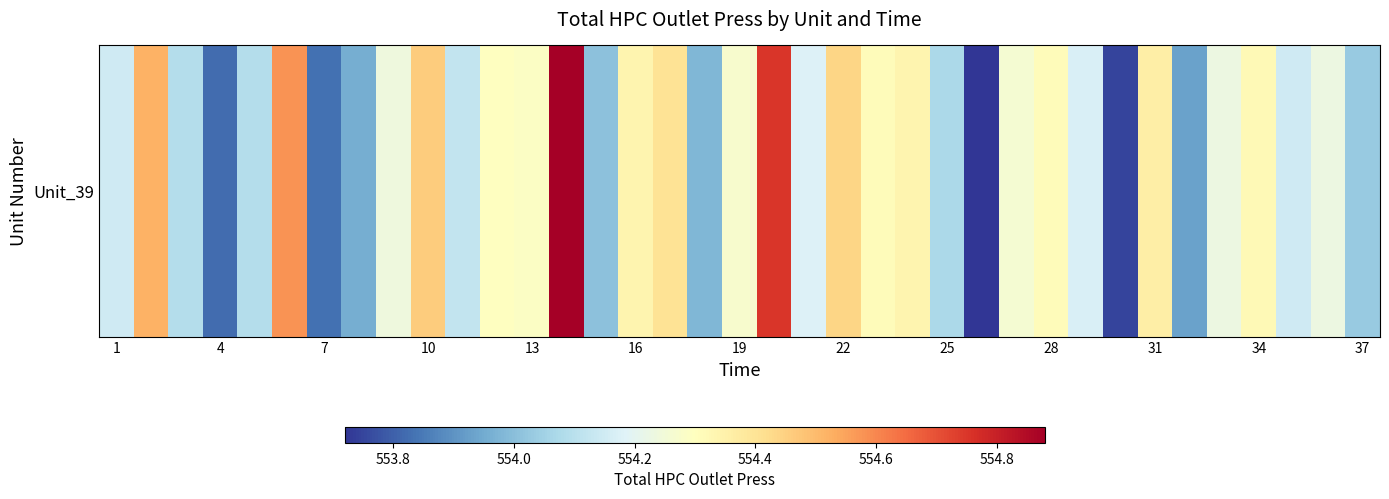

How many data points are above 554?

30